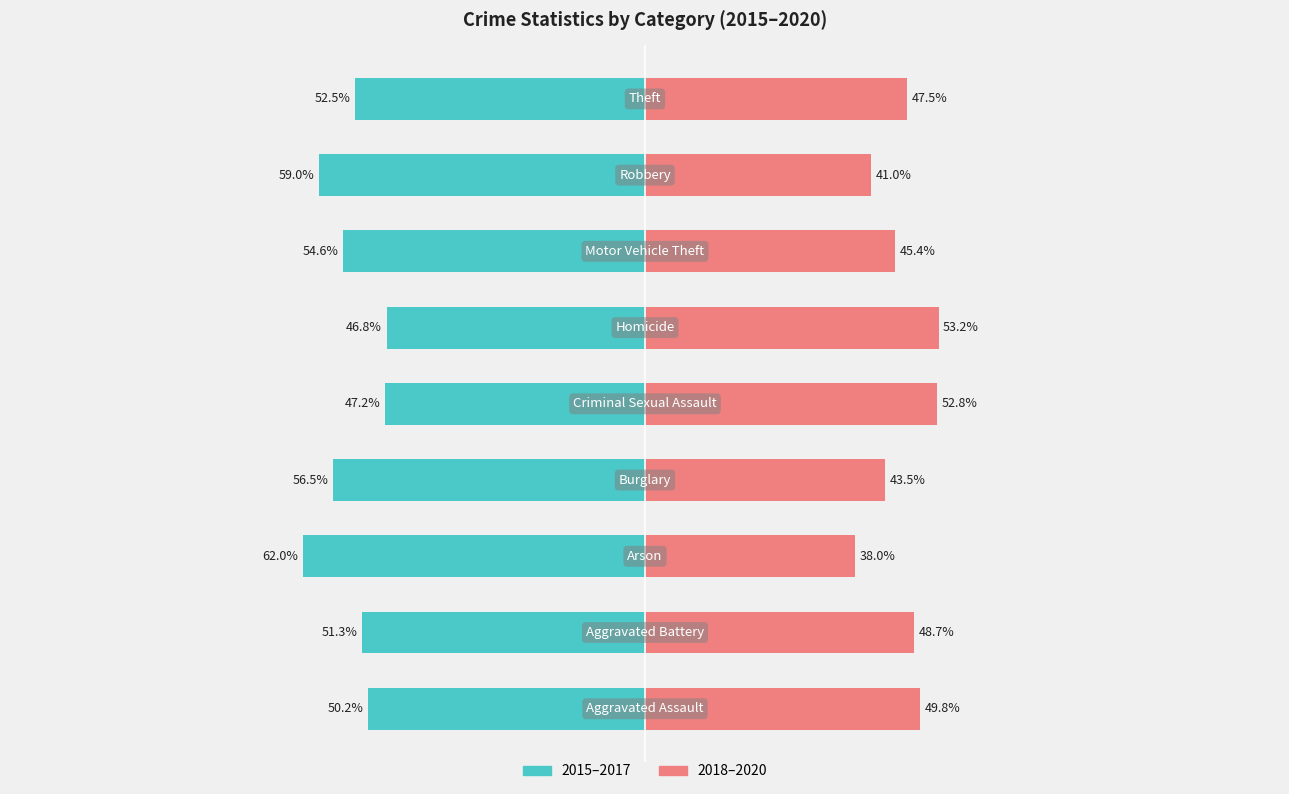

What is the difference between the maximum and minimum values in the 2018-2020 Share series?

15.2